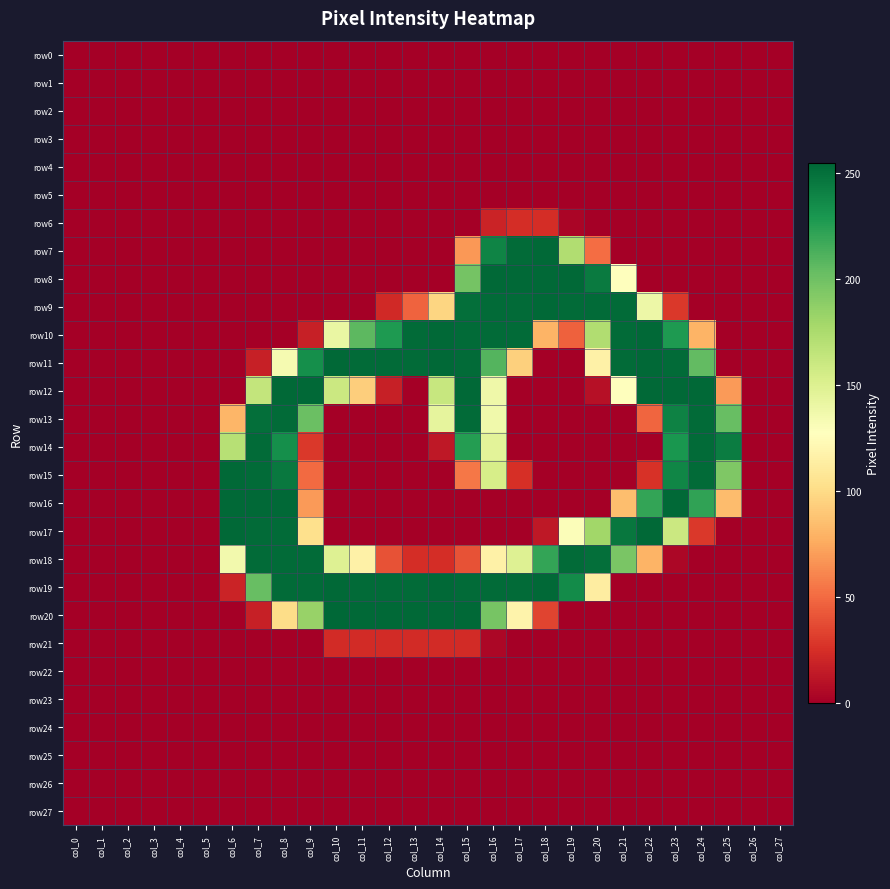

Reading left to right, what are all the values shown in this chart?

row0: col_0=0	col_1=0	col_2=0	col_3=0	col_4=0	col_5=0	col_6=0	col_7=0	col_8=0	col_9=0	col_10=0	col_11=0	col_12=0	col_13=0	col_14=0	col_15=0	col_16=0	col_17=0	col_18=0	col_19=0	col_20=0	col_21=0	col_22=0	col_23=0	col_24=0	col_25=0	col_26=0	col_27=0
row1: col_0=0	col_1=0	col_2=0	col_3=0	col_4=0	col_5=0	col_6=0	col_7=0	col_8=0	col_9=0	col_10=0	col_11=0	col_12=0	col_13=0	col_14=0	col_15=0	col_16=0	col_17=0	col_18=0	col_19=0	col_20=0	col_21=0	col_22=0	col_23=0	col_24=0	col_25=0	col_26=0	col_27=0
row2: col_0=0	col_1=0	col_2=0	col_3=0	col_4=0	col_5=0	col_6=0	col_7=0	col_8=0	col_9=0	col_10=0	col_11=0	col_12=0	col_13=0	col_14=0	col_15=0	col_16=0	col_17=0	col_18=0	col_19=0	col_20=0	col_21=0	col_22=0	col_23=0	col_24=0	col_25=0	col_26=0	col_27=0
row3: col_0=0	col_1=0	col_2=0	col_3=0	col_4=0	col_5=0	col_6=0	col_7=0	col_8=0	col_9=0	col_10=0	col_11=0	col_12=0	col_13=0	col_14=0	col_15=0	col_16=0	col_17=0	col_18=0	col_19=0	col_20=0	col_21=0	col_22=0	col_23=0	col_24=0	col_25=0	col_26=0	col_27=0
row4: col_0=0	col_1=0	col_2=0	col_3=0	col_4=0	col_5=0	col_6=0	col_7=0	col_8=0	col_9=0	col_10=0	col_11=0	col_12=0	col_13=0	col_14=0	col_15=0	col_16=0	col_17=0	col_18=0	col_19=0	col_20=0	col_21=0	col_22=0	col_23=0	col_24=0	col_25=0	col_26=0	col_27=0
row5: col_0=0	col_1=0	col_2=0	col_3=0	col_4=0	col_5=0	col_6=0	col_7=0	col_8=0	col_9=0	col_10=0	col_11=0	col_12=0	col_13=0	col_14=0	col_15=0	col_16=0	col_17=0	col_18=0	col_19=0	col_20=0	col_21=0	col_22=0	col_23=0	col_24=0	col_25=0	col_26=0	col_27=0
row6: col_0=0	col_1=0	col_2=0	col_3=0	col_4=0	col_5=0	col_6=0	col_7=0	col_8=0	col_9=0	col_10=0	col_11=0	col_12=0	col_13=0	col_14=0	col_15=0	col_16=19	col_17=24	col_18=24	col_19=3	col_20=0	col_21=0	col_22=0	col_23=0	col_24=0	col_25=0	col_26=0	col_27=0
row7: col_0=0	col_1=0	col_2=0	col_3=0	col_4=0	col_5=0	col_6=0	col_7=0	col_8=0	col_9=0	col_10=0	col_11=0	col_12=0	col_13=0	col_14=0	col_15=68	col_16=240	col_17=253	col_18=254	col_19=173	col_20=51	col_21=0	col_22=0	col_23=0	col_24=0	col_25=0	col_26=0	col_27=0
row8: col_0=0	col_1=0	col_2=0	col_3=0	col_4=0	col_5=0	col_6=0	col_7=0	col_8=0	col_9=0	col_10=0	col_11=0	col_12=0	col_13=0	col_14=0	col_15=198	col_16=254	col_17=254	col_18=254	col_19=254	col_20=245	col_21=128	col_22=0	col_23=0	col_24=0	col_25=0	col_26=0	col_27=0
row9: col_0=0	col_1=0	col_2=0	col_3=0	col_4=0	col_5=0	col_6=0	col_7=0	col_8=0	col_9=0	col_10=0	col_11=0	col_12=22	col_13=47	col_14=97	col_15=251	col_16=253	col_17=253	col_18=254	col_19=253	col_20=253	col_21=253	col_22=139	col_23=29	col_24=0	col_25=0	col_26=0	col_27=0
row10: col_0=0	col_1=0	col_2=0	col_3=0	col_4=0	col_5=0	col_6=0	col_7=0	col_8=0	col_9=17	col_10=141	col_11=207	col_12=228	col_13=253	col_14=254	col_15=253	col_16=253	col_17=253	col_18=80	col_19=46	col_20=173	col_21=253	col_22=254	col_23=228	col_24=80	col_25=0	col_26=0	col_27=0
row11: col_0=0	col_1=0	col_2=0	col_3=0	col_4=0	col_5=0	col_6=0	col_7=17	col_8=134	col_9=234	col_10=254	col_11=253	col_12=253	col_13=253	col_14=254	col_15=253	col_16=210	col_17=94	col_18=0	col_19=0	col_20=116	col_21=253	col_22=254	col_23=253	col_24=205	col_25=0	col_26=0	col_27=0
row12: col_0=0	col_1=0	col_2=0	col_3=0	col_4=0	col_5=0	col_6=0	col_7=164	col_8=254	col_9=254	col_10=160	col_11=93	col_12=17	col_13=0	col_14=162	col_15=254	col_16=138	col_17=0	col_18=0	col_19=0	col_20=9	col_21=127	col_22=254	col_23=254	col_24=254	col_25=69	col_26=0	col_27=0
row13: col_0=0	col_1=0	col_2=0	col_3=0	col_4=0	col_5=0	col_6=81	col_7=251	col_8=253	col_9=202	col_10=0	col_11=0	col_12=0	col_13=0	col_14=144	col_15=253	col_16=137	col_17=0	col_18=0	col_19=0	col_20=0	col_21=0	col_22=48	col_23=241	col_24=253	col_25=203	col_26=0	col_27=0
row14: col_0=0	col_1=0	col_2=0	col_3=0	col_4=0	col_5=0	col_6=170	col_7=253	col_8=234	col_9=29	col_10=0	col_11=0	col_12=0	col_13=0	col_14=13	col_15=226	col_16=146	col_17=0	col_18=0	col_19=0	col_20=0	col_21=0	col_22=0	col_23=230	col_24=253	col_25=244	col_26=0	col_27=0
row15: col_0=0	col_1=0	col_2=0	col_3=0	col_4=0	col_5=0	col_6=254	col_7=253	col_8=246	col_9=50	col_10=0	col_11=0	col_12=0	col_13=0	col_14=0	col_15=55	col_16=154	col_17=25	col_18=0	col_19=0	col_20=0	col_21=0	col_22=26	col_23=239	col_24=253	col_25=194	col_26=0	col_27=0
row16: col_0=0	col_1=0	col_2=0	col_3=0	col_4=0	col_5=0	col_6=254	col_7=254	col_8=254	col_9=69	col_10=0	col_11=0	col_12=0	col_13=0	col_14=0	col_15=0	col_16=0	col_17=0	col_18=0	col_19=0	col_20=0	col_21=85	col_22=221	col_23=254	col_24=222	col_25=84	col_26=0	col_27=0
row17: col_0=0	col_1=0	col_2=0	col_3=0	col_4=0	col_5=0	col_6=254	col_7=253	col_8=253	col_9=103	col_10=0	col_11=0	col_12=0	col_13=0	col_14=0	col_15=0	col_16=0	col_17=0	col_18=13	col_19=130	col_20=180	col_21=247	col_22=254	col_23=160	col_24=29	col_25=0	col_26=0	col_27=0
row18: col_0=0	col_1=0	col_2=0	col_3=0	col_4=0	col_5=0	col_6=136	col_7=253	col_8=253	col_9=253	col_10=149	col_11=116	col_12=40	col_13=24	col_14=24	col_15=40	col_16=116	col_17=149	col_18=221	col_19=253	col_20=251	col_21=196	col_22=80	col_23=4	col_24=0	col_25=0	col_26=0	col_27=0
row19: col_0=0	col_1=0	col_2=0	col_3=0	col_4=0	col_5=0	col_6=19	col_7=203	col_8=253	col_9=253	col_10=254	col_11=253	col_12=253	col_13=253	col_14=254	col_15=253	col_16=253	col_17=253	col_18=254	col_19=236	col_20=113	col_21=0	col_22=0	col_23=0	col_24=0	col_25=0	col_26=0	col_27=0
row20: col_0=0	col_1=0	col_2=0	col_3=0	col_4=0	col_5=0	col_6=0	col_7=17	col_8=101	col_9=184	col_10=255	col_11=254	col_12=254	col_13=254	col_14=254	col_15=254	col_16=197	col_17=118	col_18=34	col_19=0	col_20=0	col_21=0	col_22=0	col_23=0	col_24=0	col_25=0	col_26=0	col_27=0
row21: col_0=0	col_1=0	col_2=0	col_3=0	col_4=0	col_5=0	col_6=0	col_7=0	col_8=0	col_9=0	col_10=23	col_11=23	col_12=23	col_13=23	col_14=23	col_15=23	col_16=4	col_17=0	col_18=0	col_19=0	col_20=0	col_21=0	col_22=0	col_23=0	col_24=0	col_25=0	col_26=0	col_27=0
row22: col_0=0	col_1=0	col_2=0	col_3=0	col_4=0	col_5=0	col_6=0	col_7=0	col_8=0	col_9=0	col_10=0	col_11=0	col_12=0	col_13=0	col_14=0	col_15=0	col_16=0	col_17=0	col_18=0	col_19=0	col_20=0	col_21=0	col_22=0	col_23=0	col_24=0	col_25=0	col_26=0	col_27=0
row23: col_0=0	col_1=0	col_2=0	col_3=0	col_4=0	col_5=0	col_6=0	col_7=0	col_8=0	col_9=0	col_10=0	col_11=0	col_12=0	col_13=0	col_14=0	col_15=0	col_16=0	col_17=0	col_18=0	col_19=0	col_20=0	col_21=0	col_22=0	col_23=0	col_24=0	col_25=0	col_26=0	col_27=0
row24: col_0=0	col_1=0	col_2=0	col_3=0	col_4=0	col_5=0	col_6=0	col_7=0	col_8=0	col_9=0	col_10=0	col_11=0	col_12=0	col_13=0	col_14=0	col_15=0	col_16=0	col_17=0	col_18=0	col_19=0	col_20=0	col_21=0	col_22=0	col_23=0	col_24=0	col_25=0	col_26=0	col_27=0
row25: col_0=0	col_1=0	col_2=0	col_3=0	col_4=0	col_5=0	col_6=0	col_7=0	col_8=0	col_9=0	col_10=0	col_11=0	col_12=0	col_13=0	col_14=0	col_15=0	col_16=0	col_17=0	col_18=0	col_19=0	col_20=0	col_21=0	col_22=0	col_23=0	col_24=0	col_25=0	col_26=0	col_27=0
row26: col_0=0	col_1=0	col_2=0	col_3=0	col_4=0	col_5=0	col_6=0	col_7=0	col_8=0	col_9=0	col_10=0	col_11=0	col_12=0	col_13=0	col_14=0	col_15=0	col_16=0	col_17=0	col_18=0	col_19=0	col_20=0	col_21=0	col_22=0	col_23=0	col_24=0	col_25=0	col_26=0	col_27=0
row27: col_0=0	col_1=0	col_2=0	col_3=0	col_4=0	col_5=0	col_6=0	col_7=0	col_8=0	col_9=0	col_10=0	col_11=0	col_12=0	col_13=0	col_14=0	col_15=0	col_16=0	col_17=0	col_18=0	col_19=0	col_20=0	col_21=0	col_22=0	col_23=0	col_24=0	col_25=0	col_26=0	col_27=0